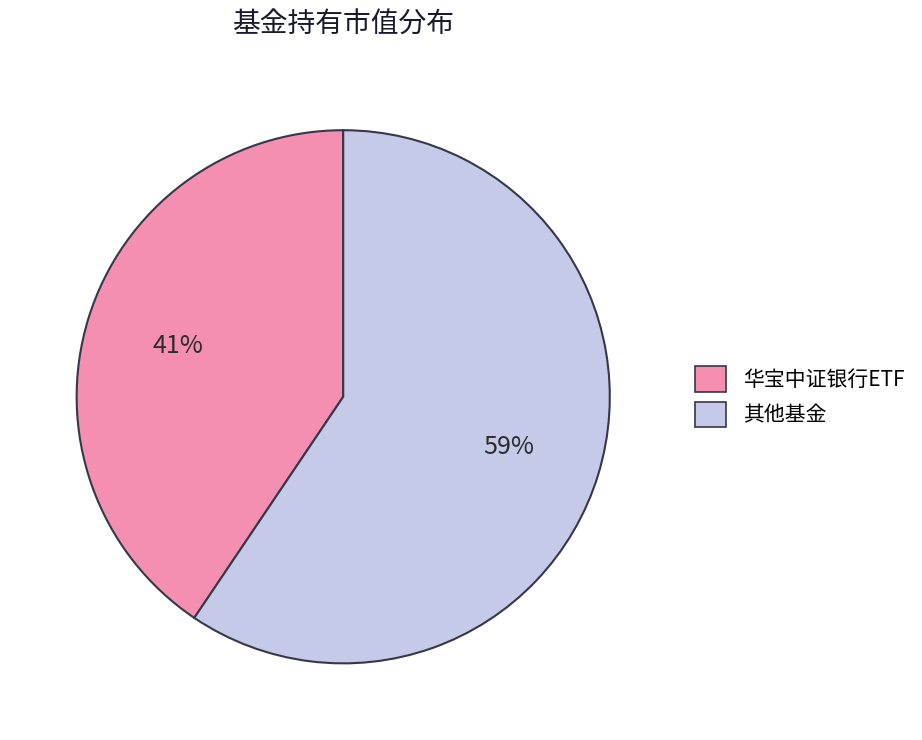

How many slices are in this pie chart?

2